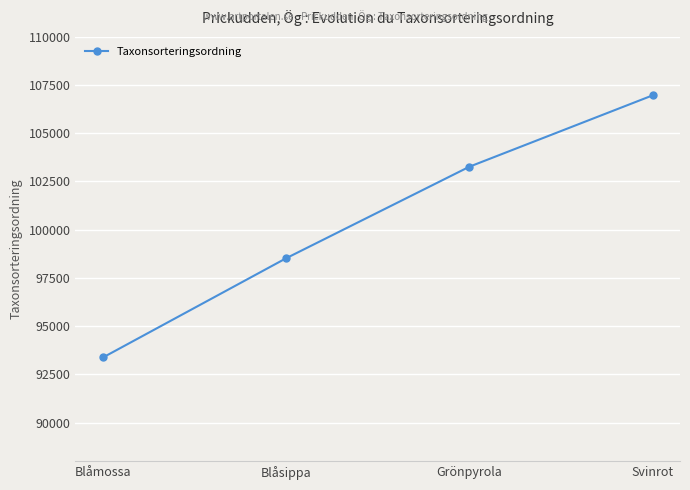

How many values are below 103265?

2